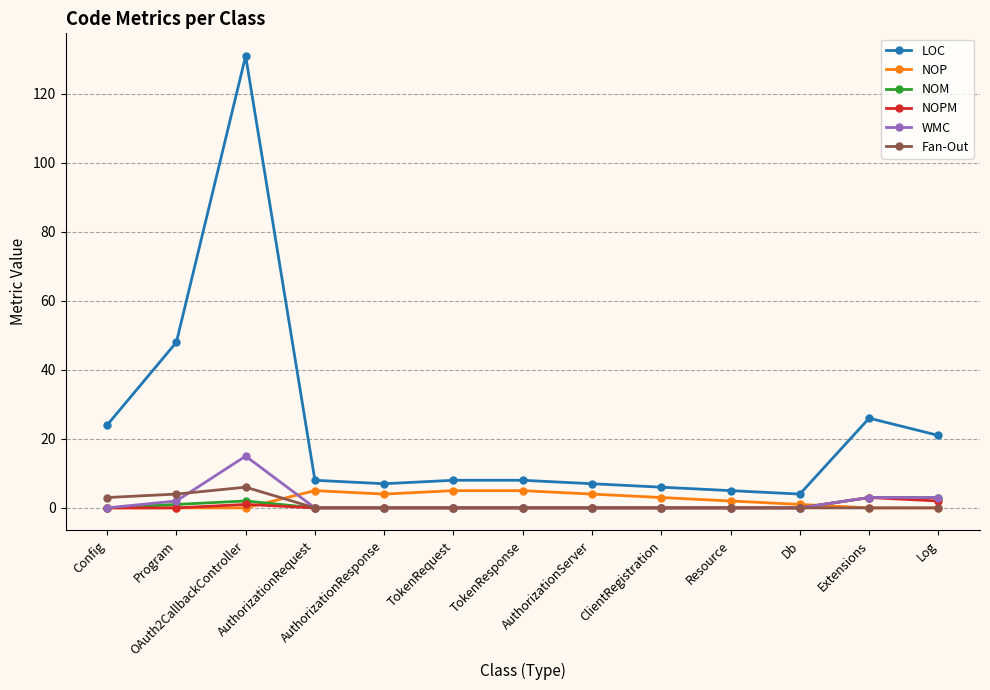

True or false: LOC has more than 1 interior local peaks.

True